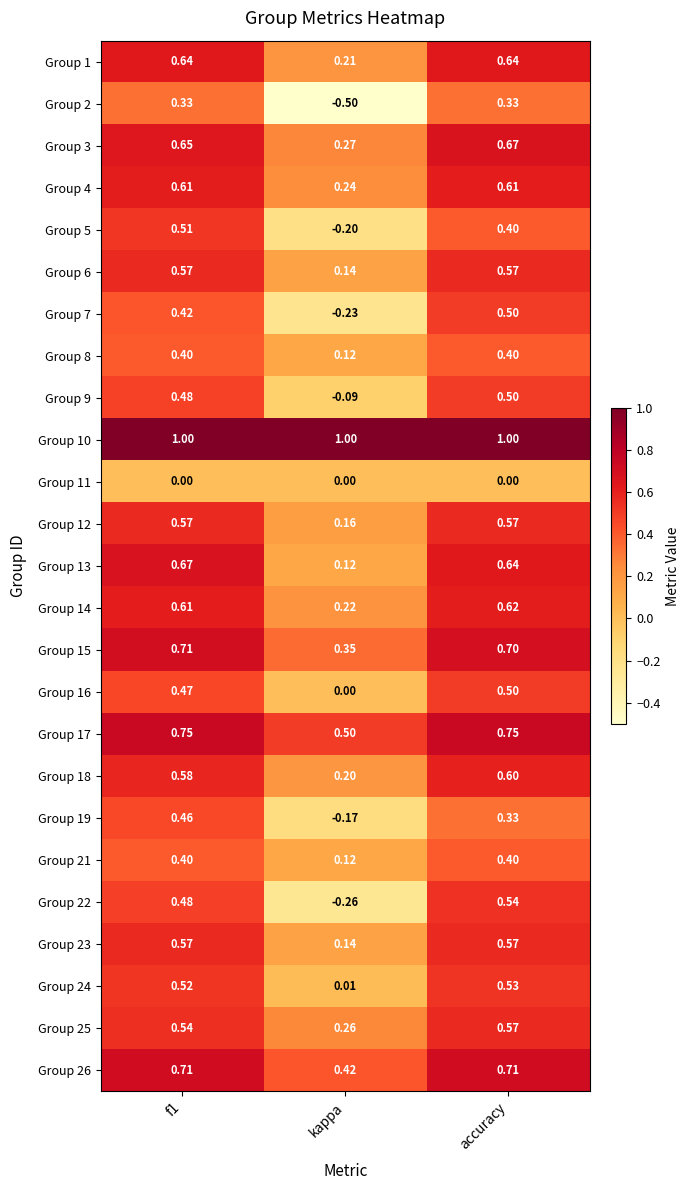

Which category has the lowest value across all series?

kappa